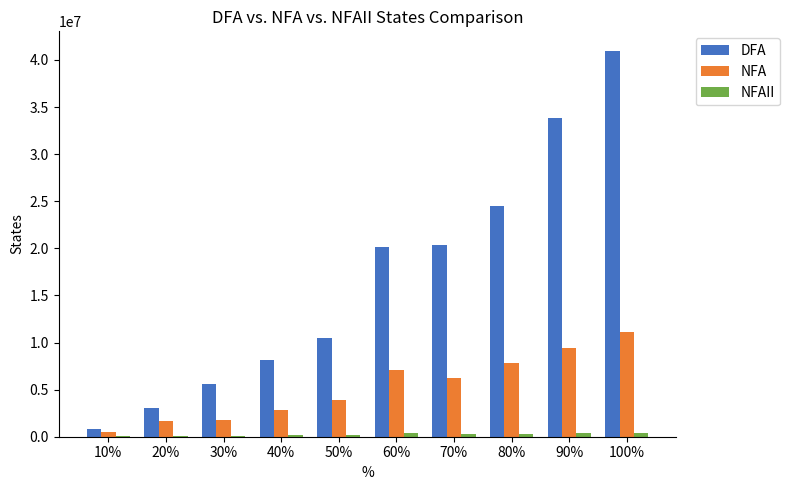

What is the sum of all NFA values?

52385554